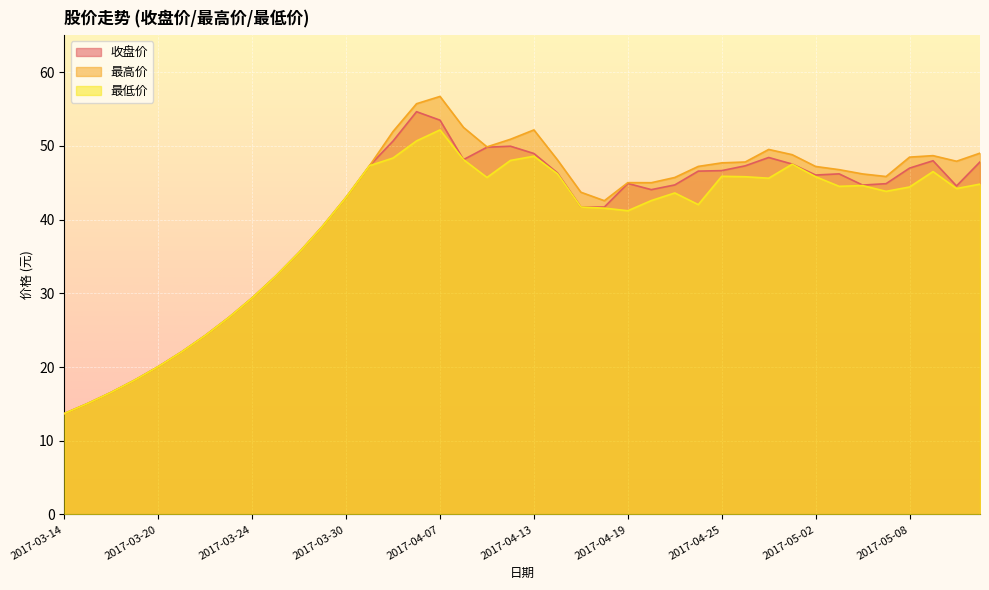

What position from the right is 2017-03-20?

36